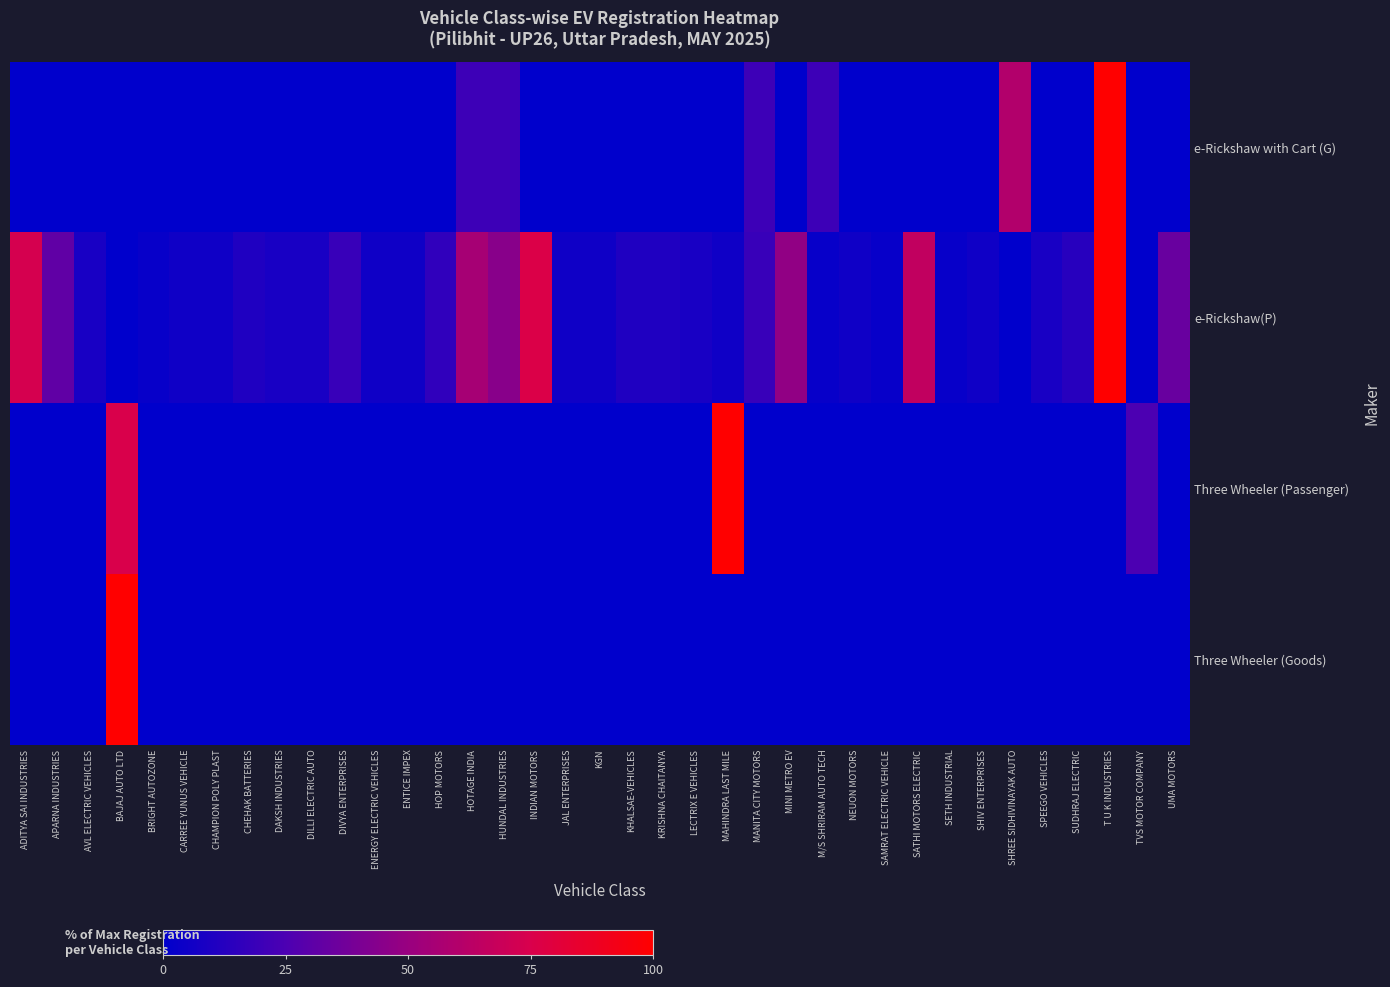

Which label corresponds to the largest value in the chart?

T U K INDUSTRIES